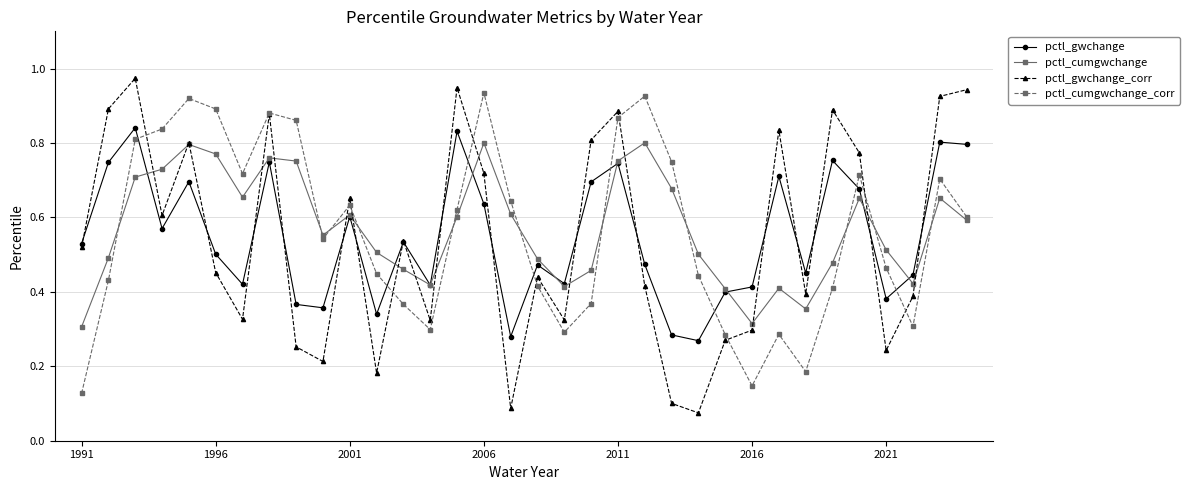

True or false: pctl_cumgwchange_corr has more than 1 interior local peaks.

True